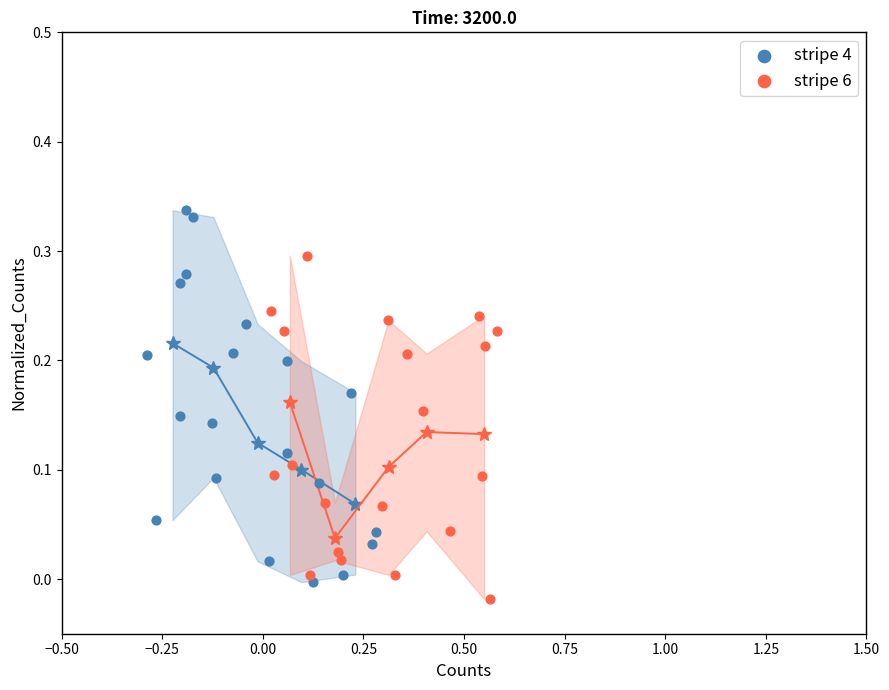

Which series reaches the maximum Y coordinate?

stripe 4